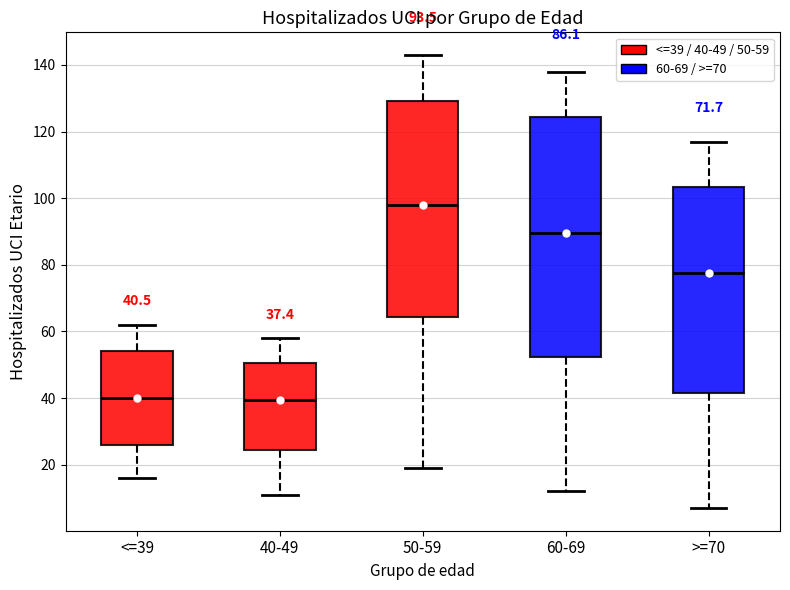

Which box is the tallest, from its lower edge to its upper edge?

60-69